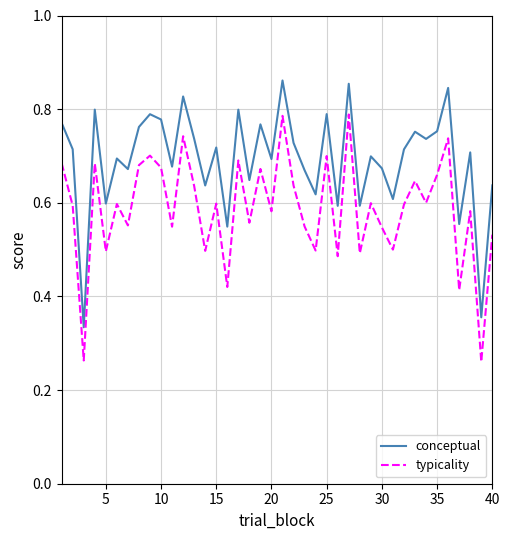

True or false: conceptual and typicality cross at least once.

False